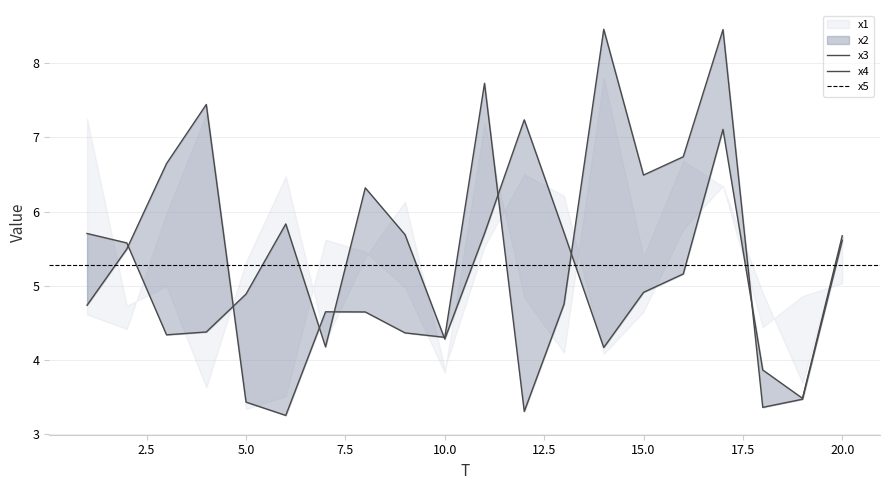

Which series has the largest total across all categories?

x4